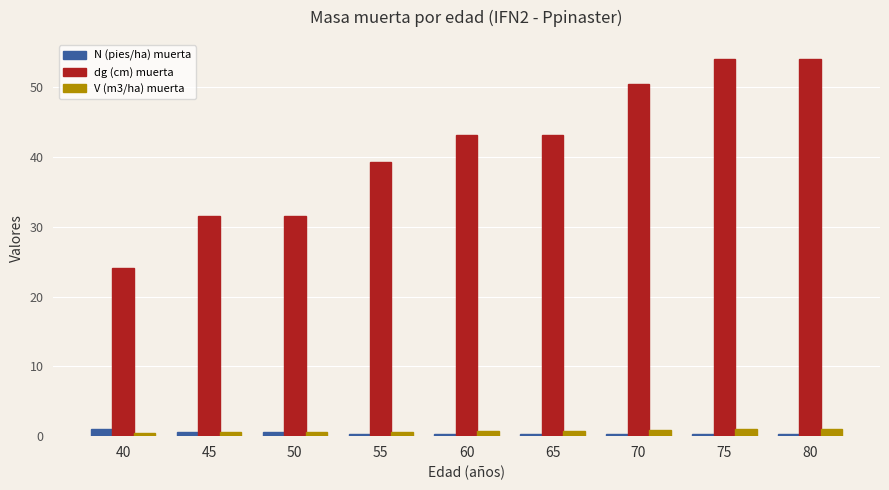

Which series has the largest total across all categories?

dg (cm) muerta